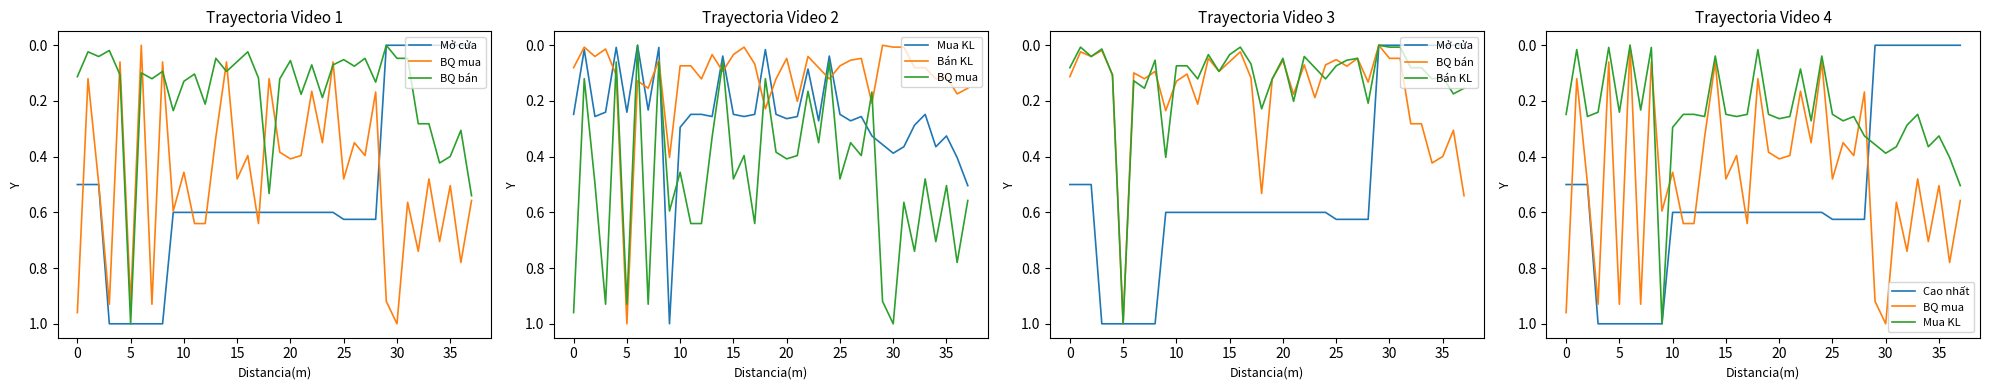

True or false: BQ bán and Mở cửa cross at least once.

False